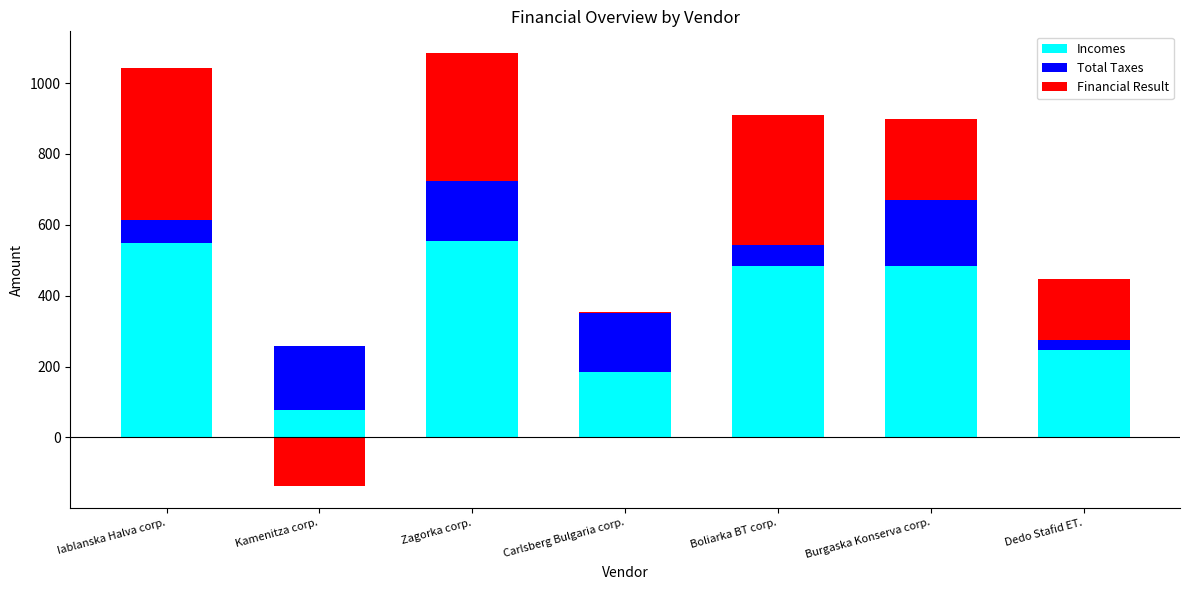

Rank the series by their average value, from highest to lowest.

Incomes, Financial Result, Total Taxes